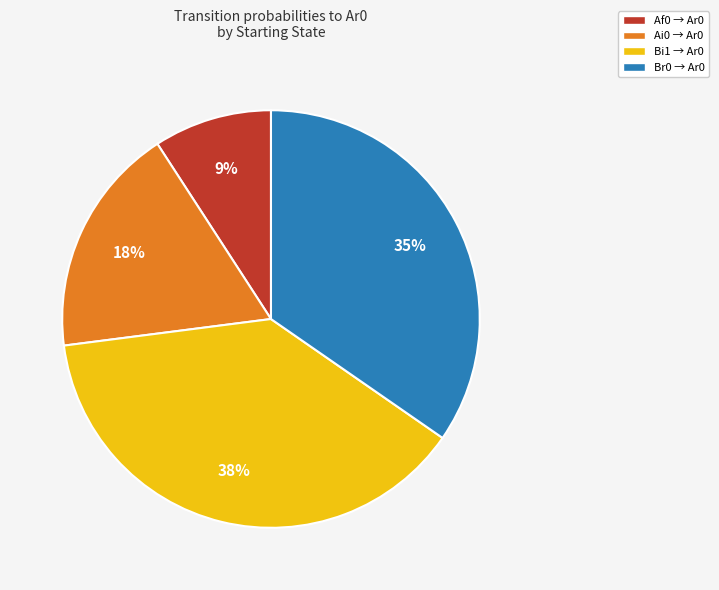

To the nearest percent, what percentage of the pie is Bi1 → Ar0?

38%